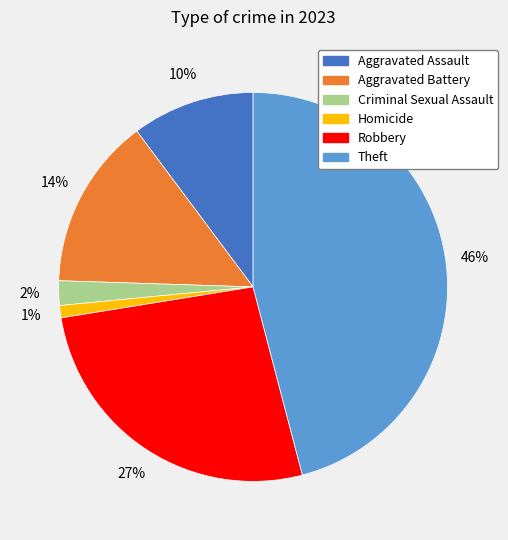

Which has a higher value, Aggravated Battery or Criminal Sexual Assault?

Aggravated Battery